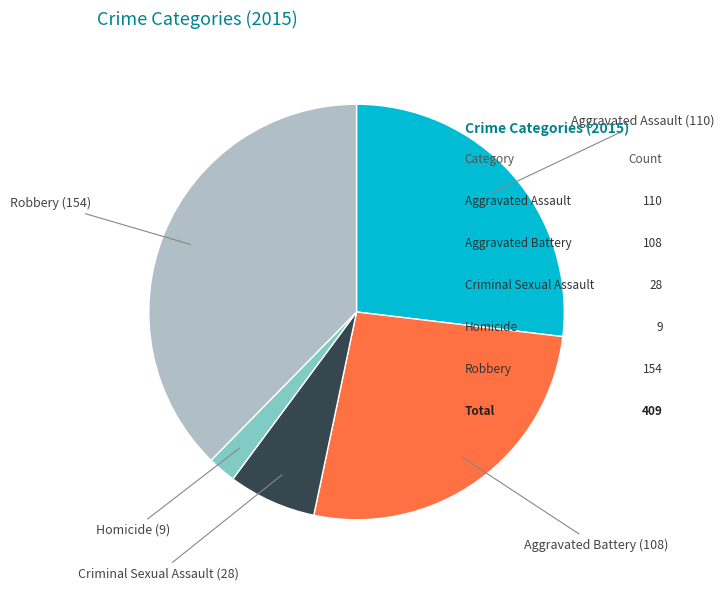

Is there a majority slice in this chart?

No